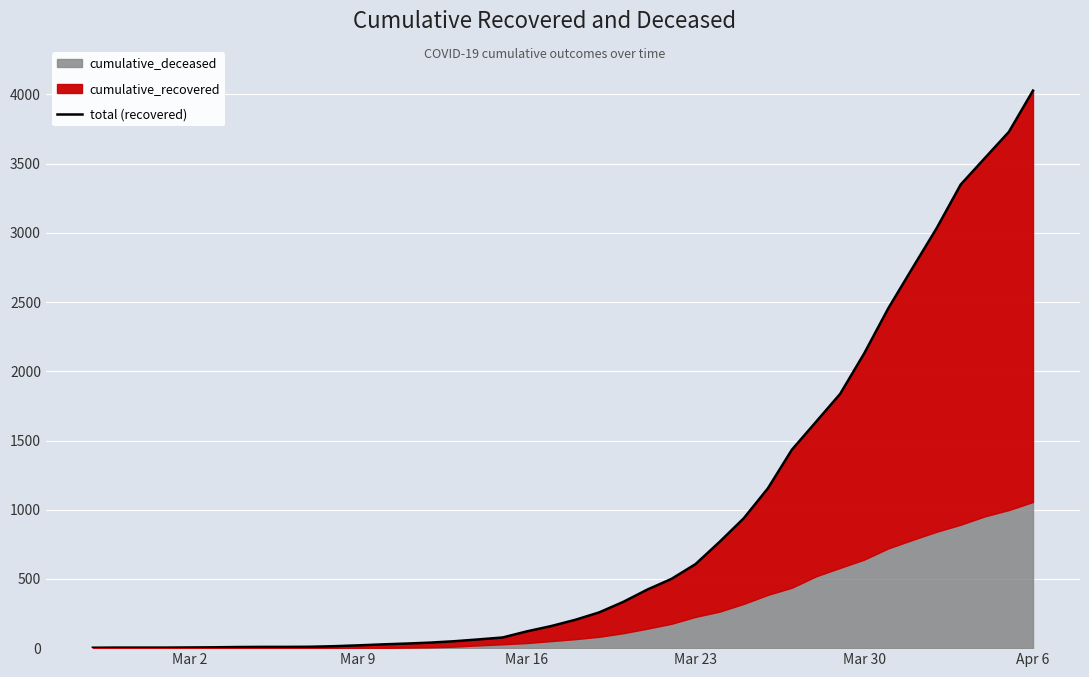

What is the approximate value at Mar 23?

607